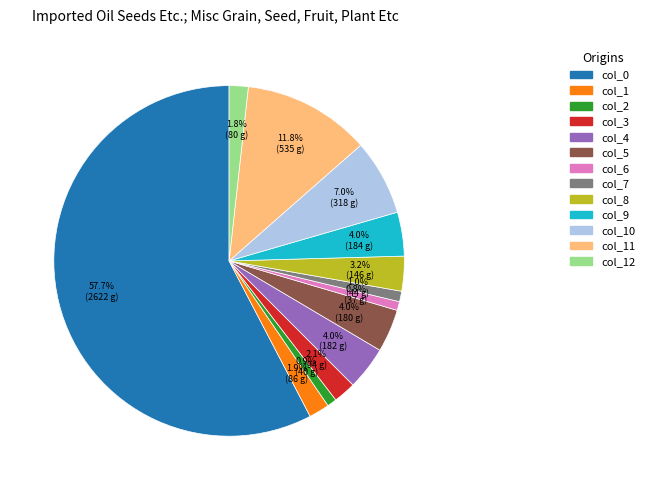

What percentage is the col_0 slice, to the nearest percent?

58%